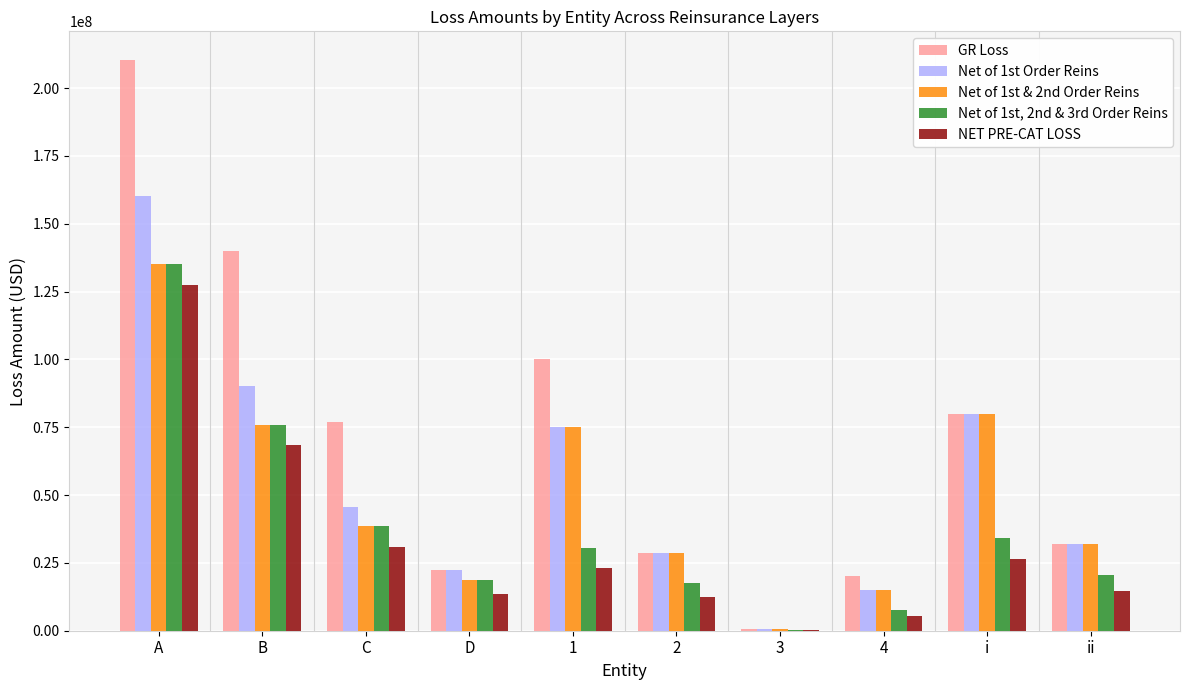

What is the sum of the Net of 1st & 2nd Order Reins values at D and A?

154120162.6